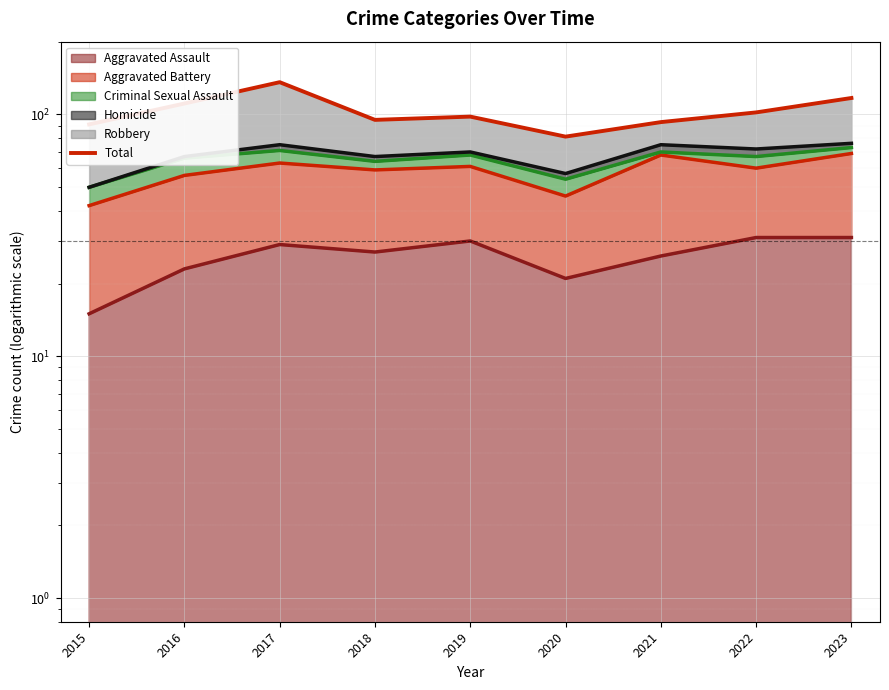

Reading right to left, transcribe all the data shown in this chart.

2023=117	2022=102	2021=93	2020=81	2019=98	2018=95	2017=136	2016=111	2015=91